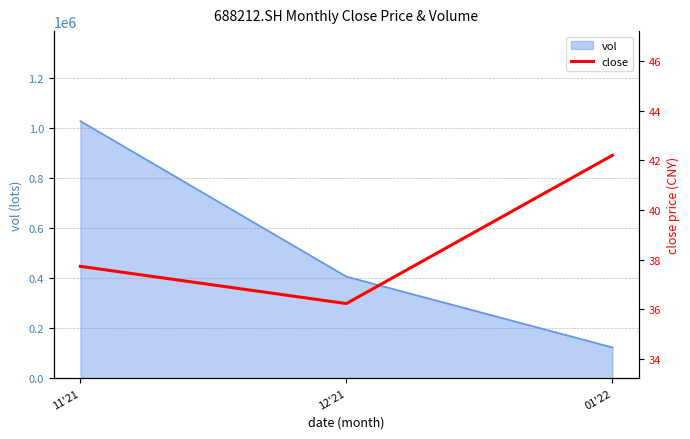

Reading left to right, what are all the values shown in this chart?

37.7	36.2	42.2